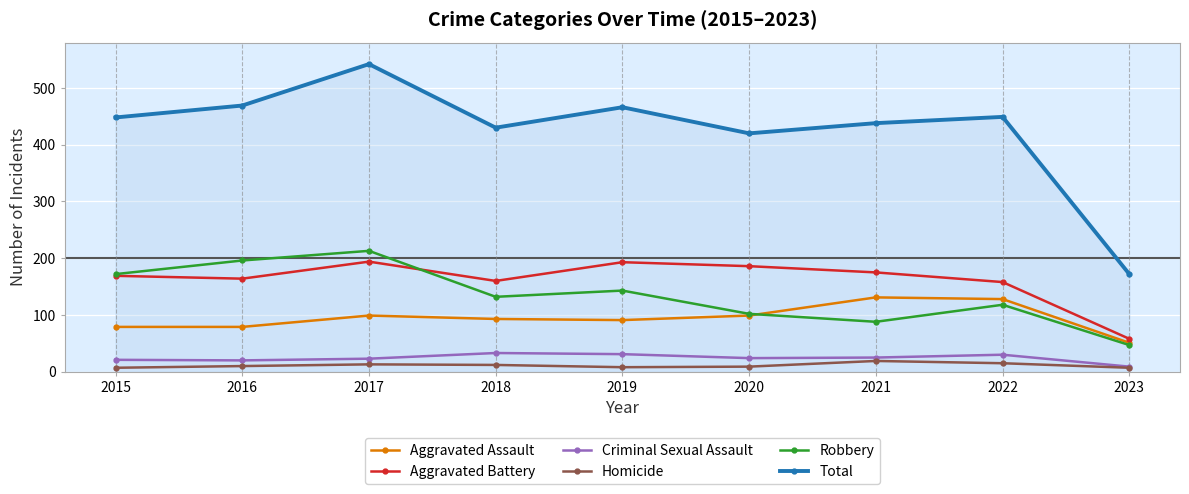

At how many categories does at least one series exceed 235?

8